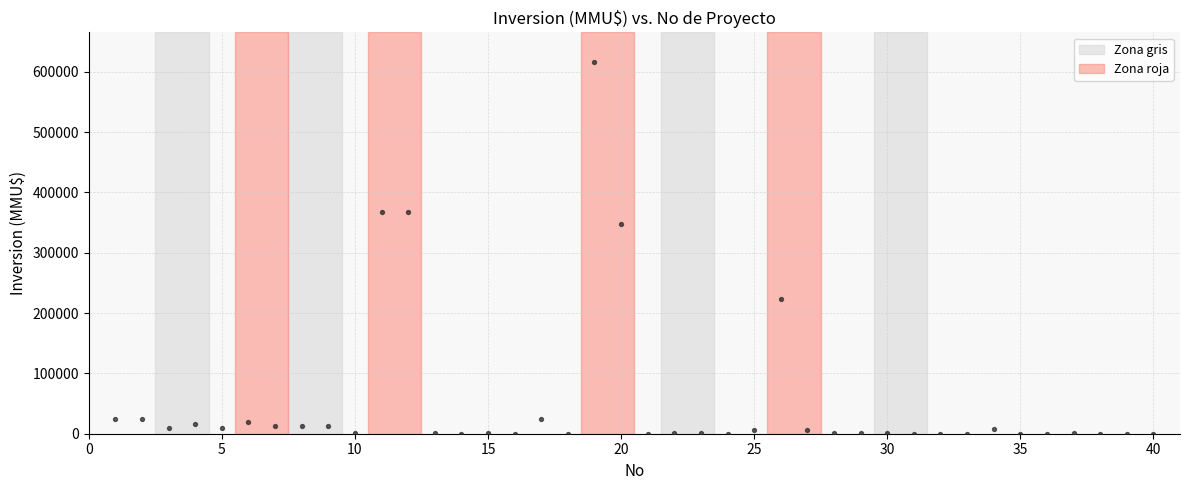

What is the range of Y values (max minus min)?

615999